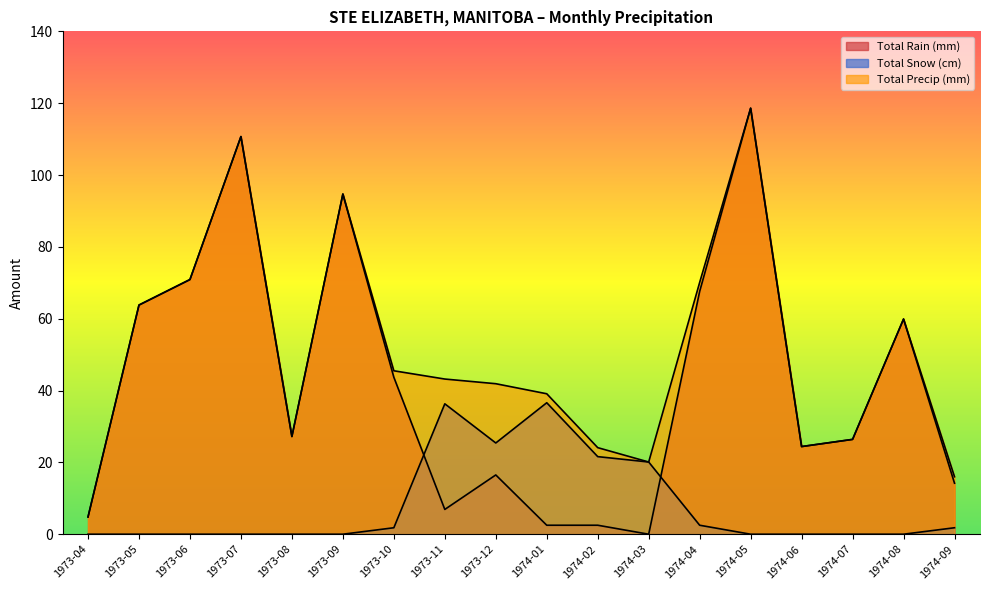

How many interior local peaks does the Total Snow (cm) series have?

2